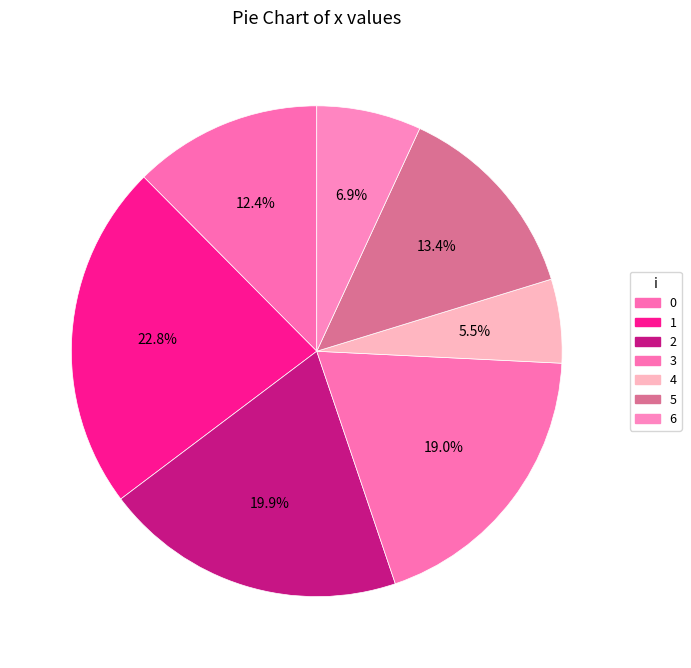

Combined, what portion of the pie is 5 and 0?

25.8%